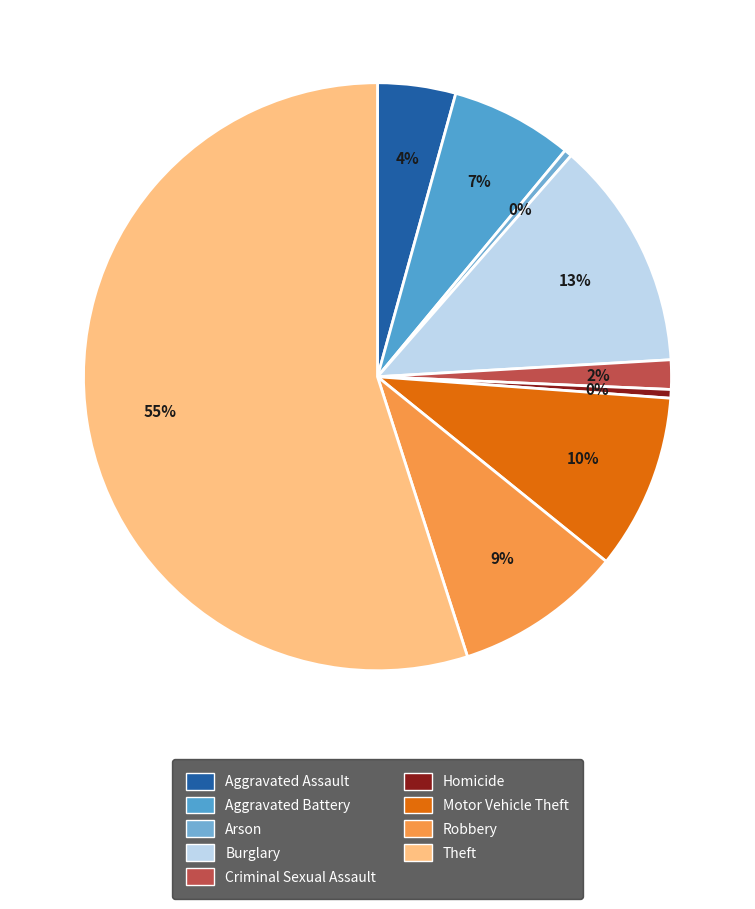

Approximately how many times larger is the value at Aggravated Assault compared to Aggravated Battery?

0.6